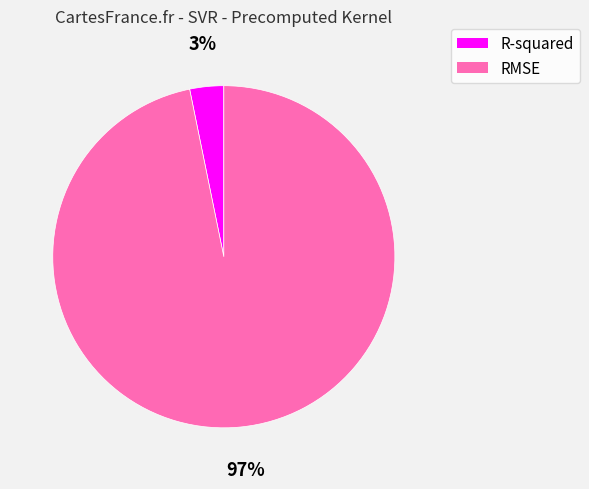

Count the number of slices in the pie.

2